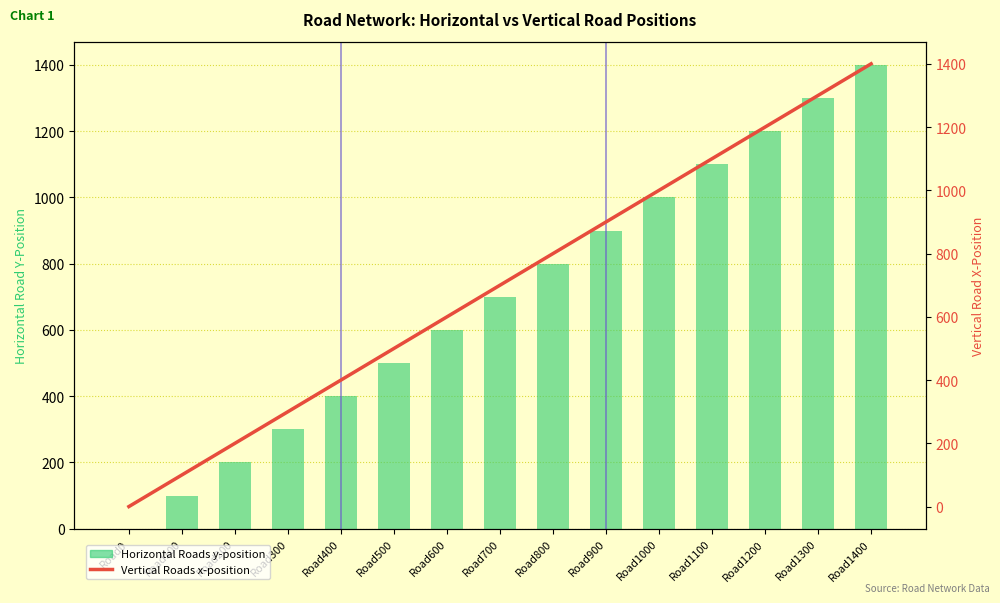

What is the average value of the Vertical Roads x-position series?

700